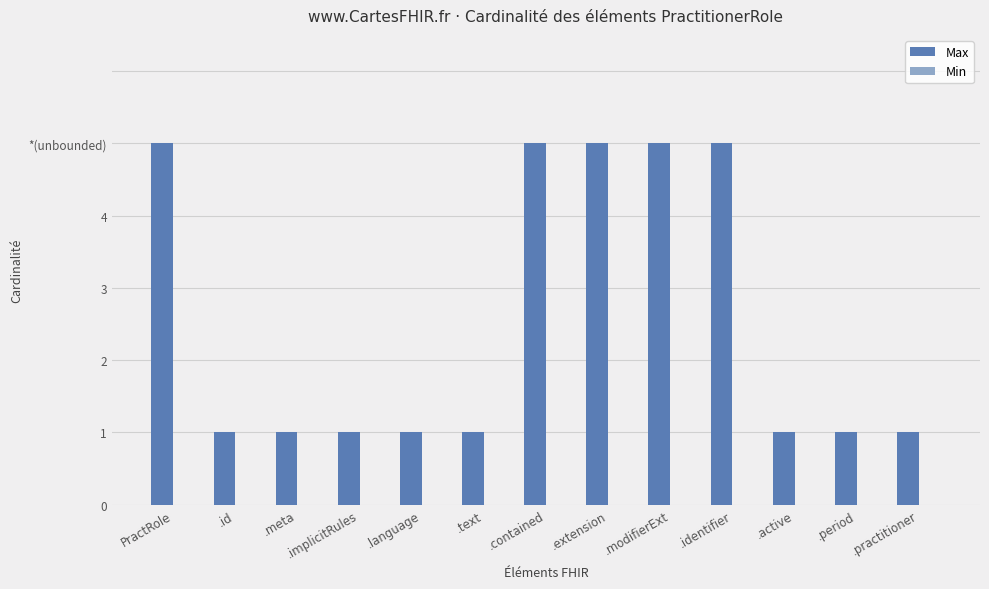

Reading left to right, transcribe all the data shown in this chart.

Max: PractRole=5	.id=1	.meta=1	.implicitRules=1	.language=1	.text=1	.contained=5	.extension=5	.modifierExt=5	.identifier=5	.active=1	.period=1	.practitioner=1
Min: PractRole=0	.id=0	.meta=0	.implicitRules=0	.language=0	.text=0	.contained=0	.extension=0	.modifierExt=0	.identifier=0	.active=0	.period=0	.practitioner=0